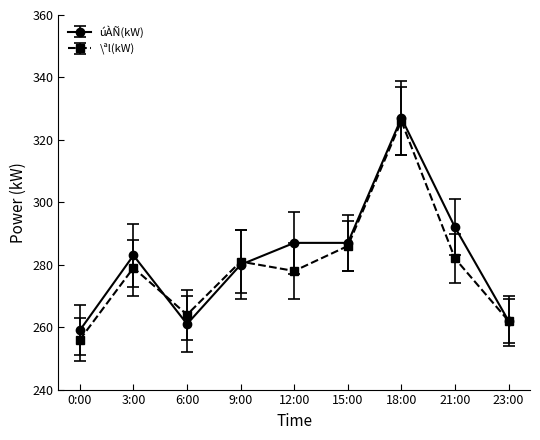

What is the difference between the second highest and minimum values in the \ªl(kW) series?

30